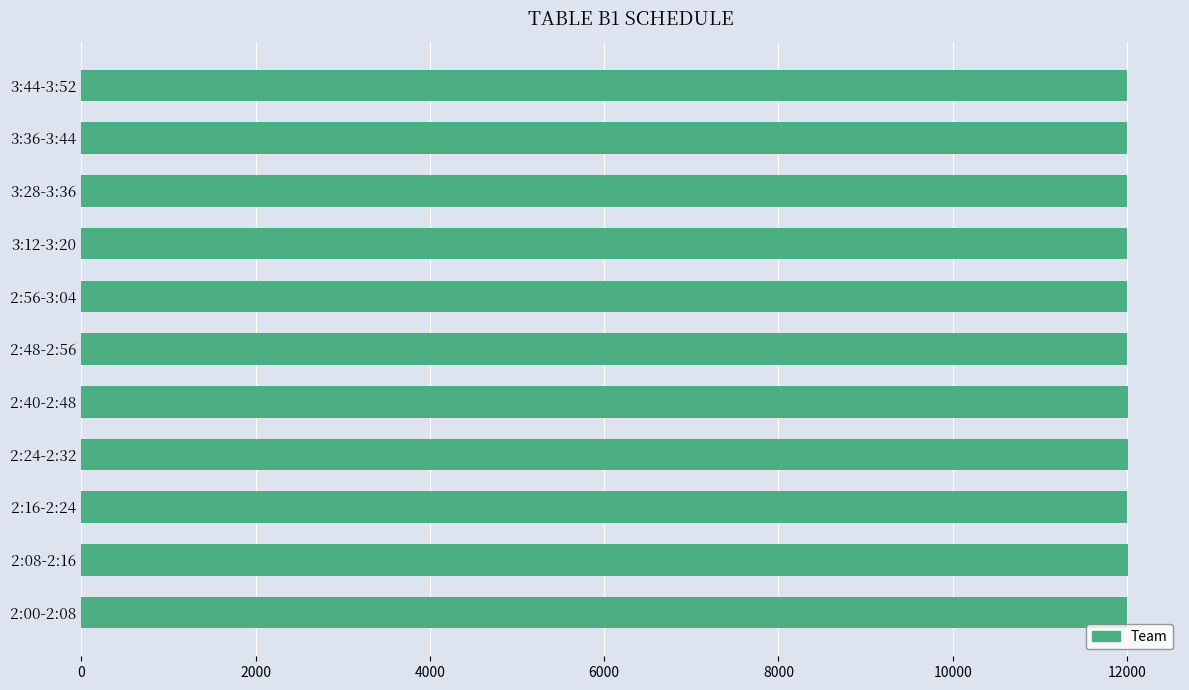

The value at 2:40-2:48 is 6689. True or false?

False